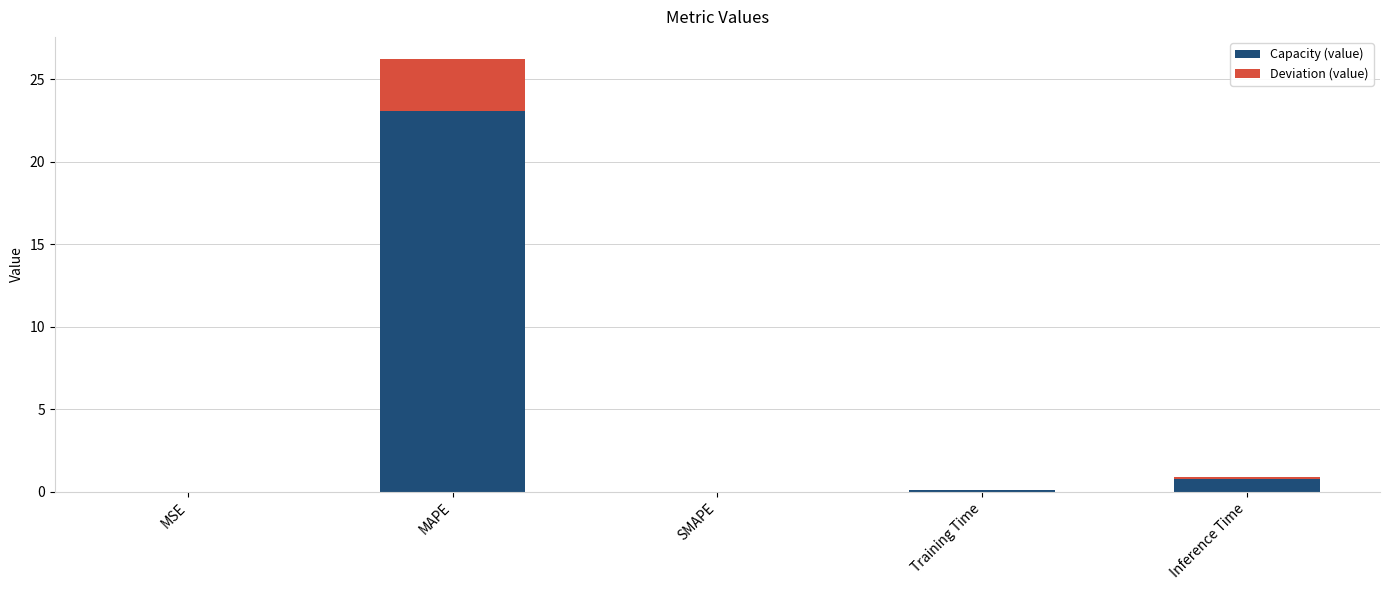

Are the bars grouped side by side (vs. stacked)?

No